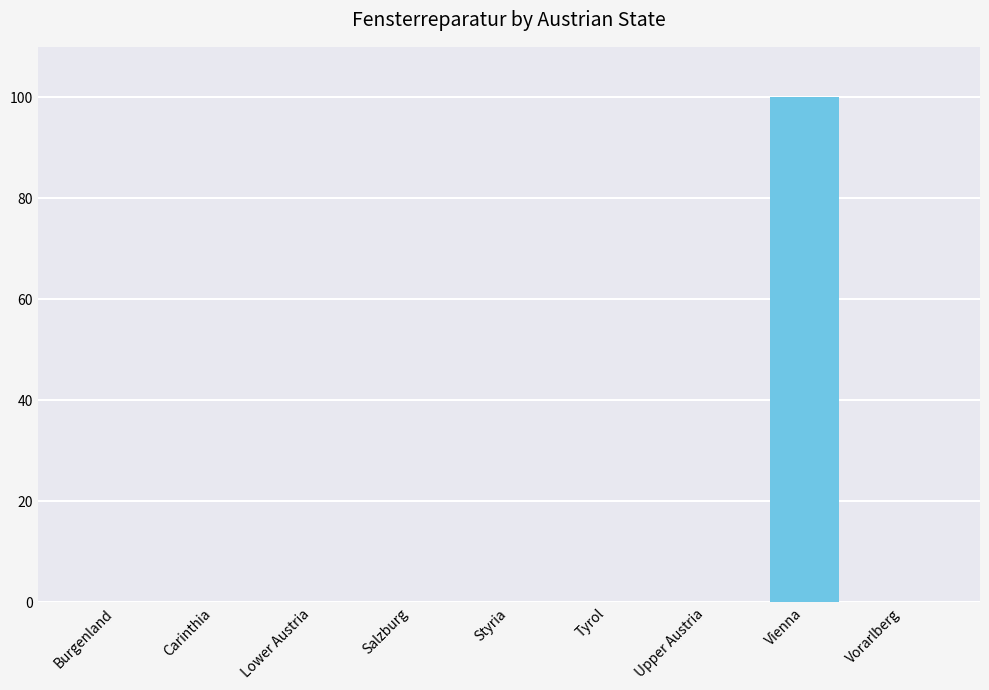

What is the sum of all values?

100